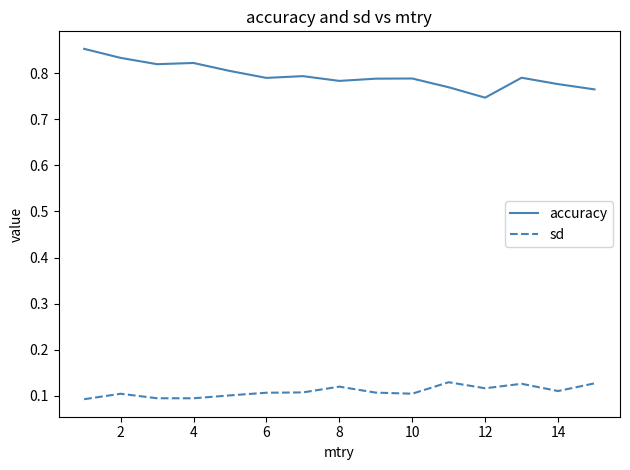

Which series has the largest total across all categories?

accuracy